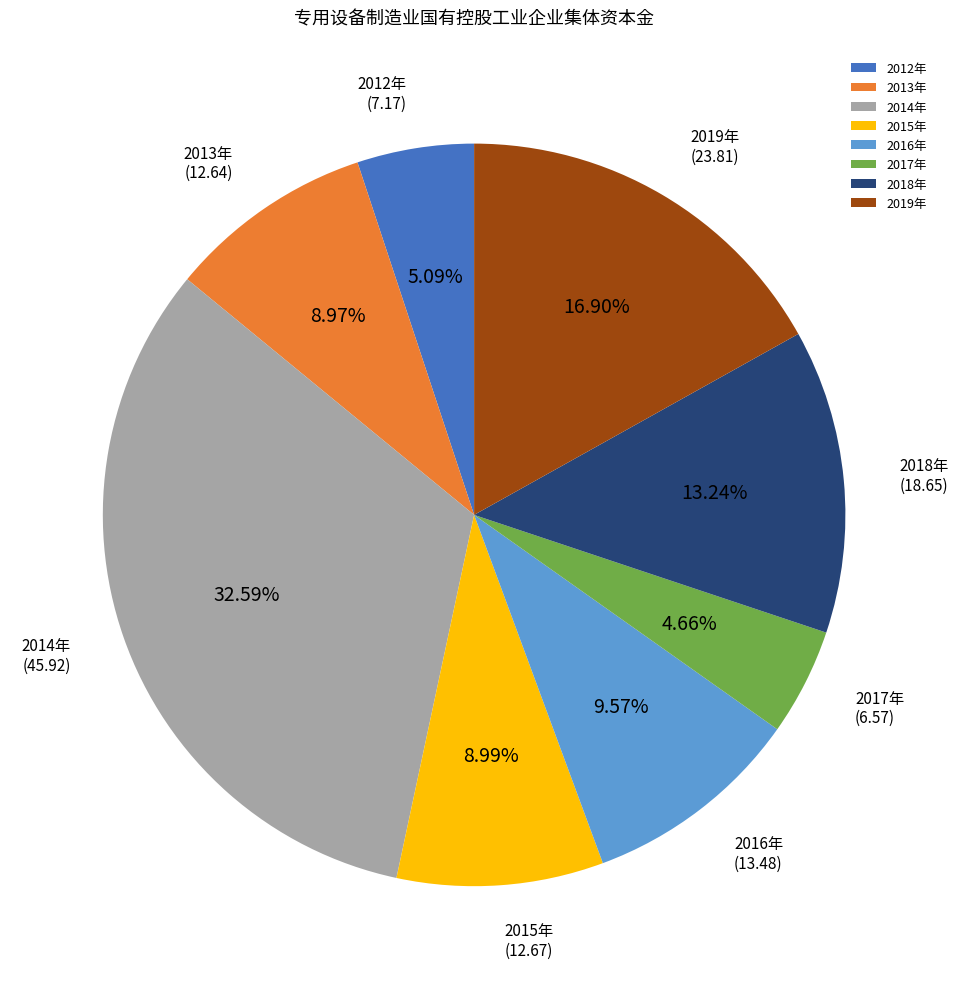

Approximately how many times larger is the value at 2013年 compared to 2016年?

0.9